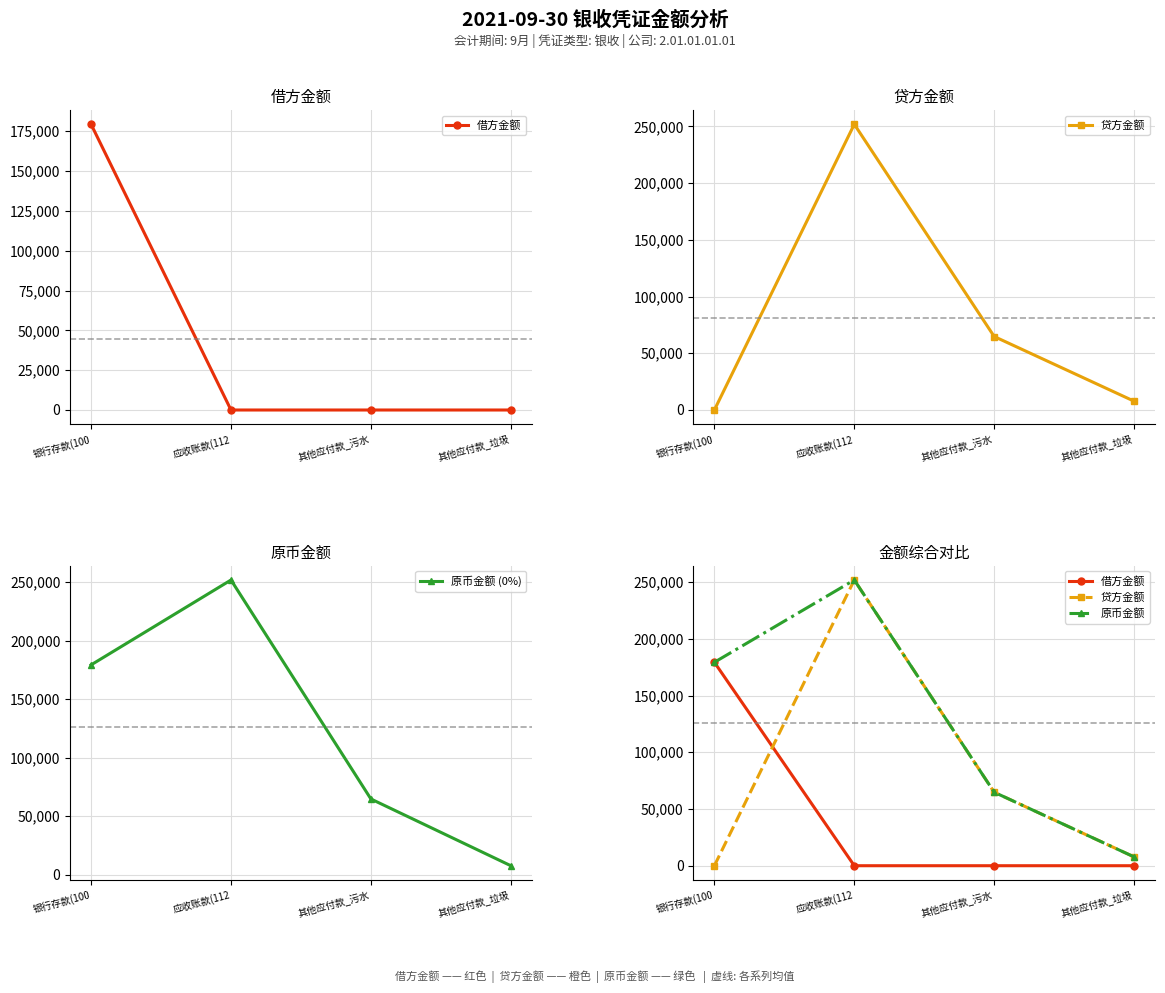

At how many categories does at least one series exceed 187323?

1